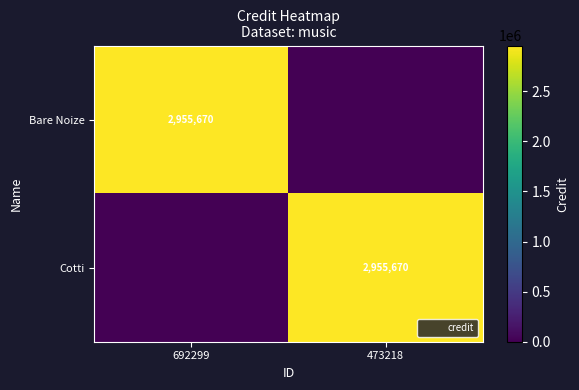

Count the number of categories in the chart.

2